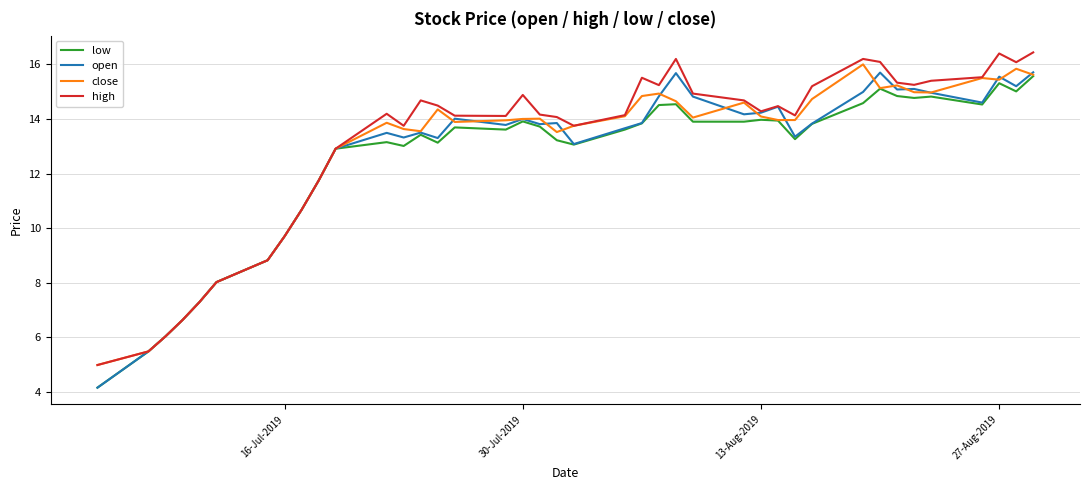

What is the highest value of the open series?

15.7